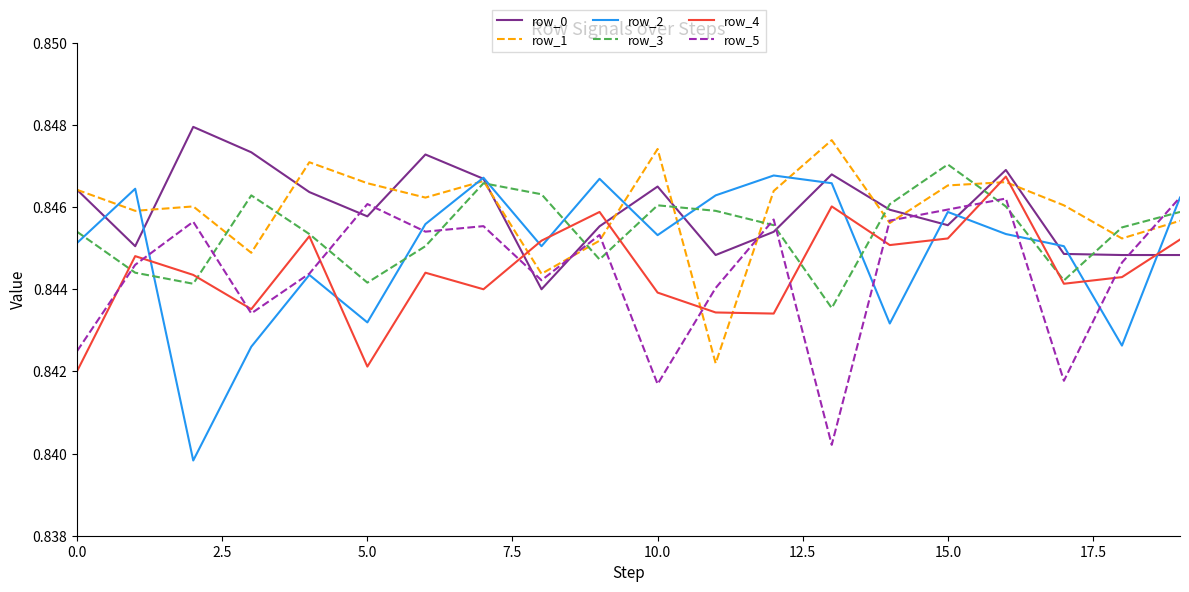

In row_2, how many points are lower than both neighbors (excluding endpoints)?

6